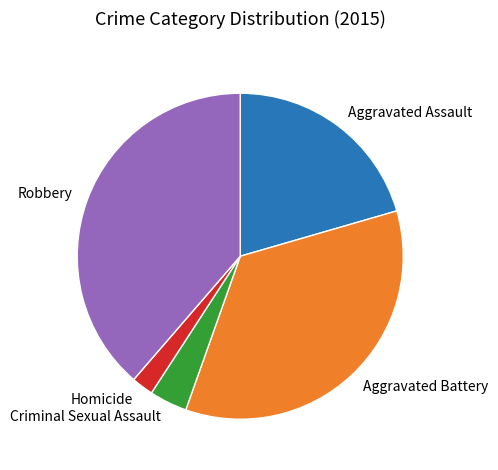

Rank the categories by value from highest to lowest.

Robbery, Aggravated Battery, Aggravated Assault, Criminal Sexual Assault, Homicide